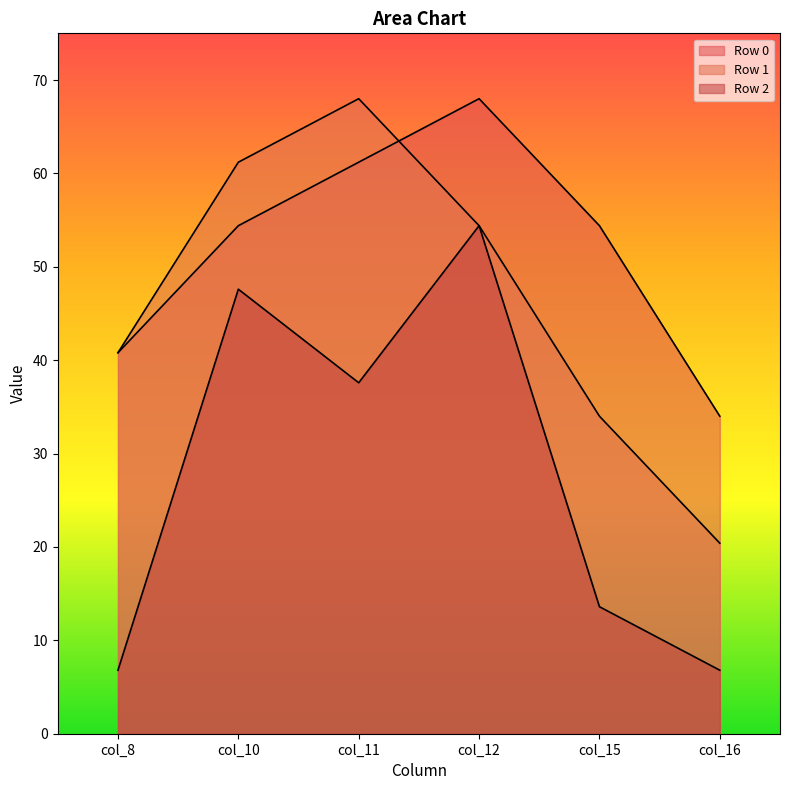

At how many categories does at least one series exceed 35?

5